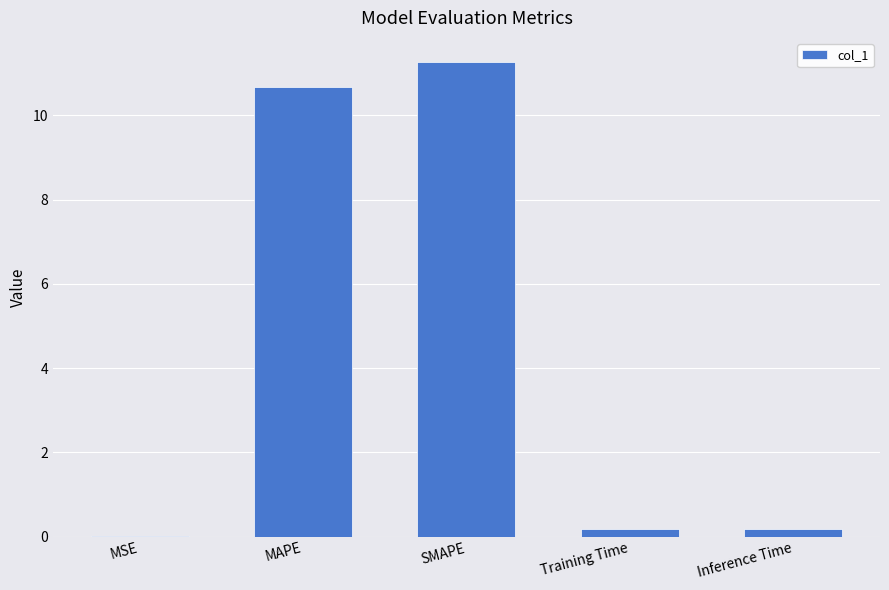

Are the bars horizontal?

No